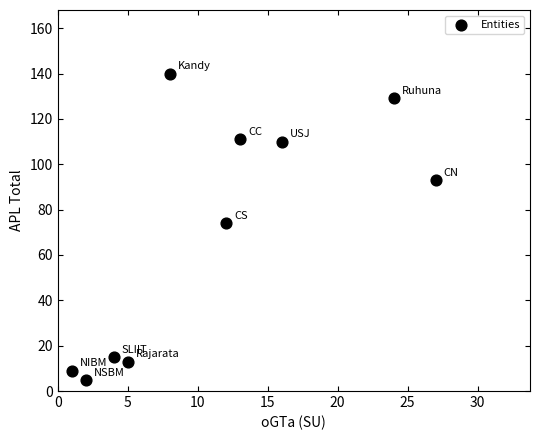

What Y value in the scatter plot is closest to 72?

74